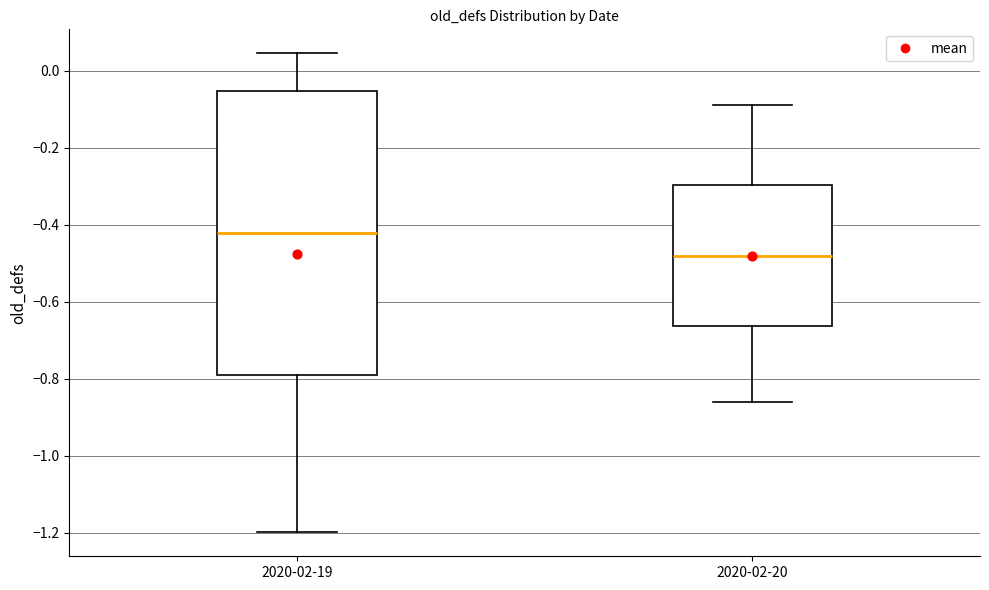

Which box is the tallest, from its lower edge to its upper edge?

2020-02-19